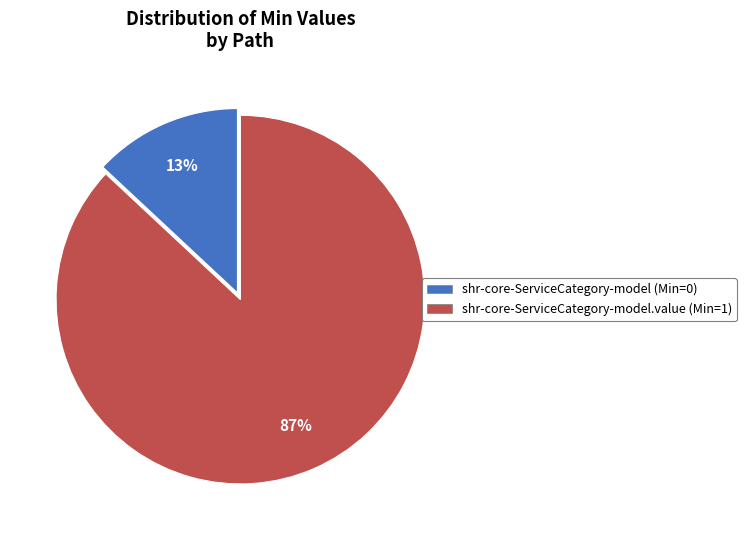

Is there a majority slice in this chart?

Yes